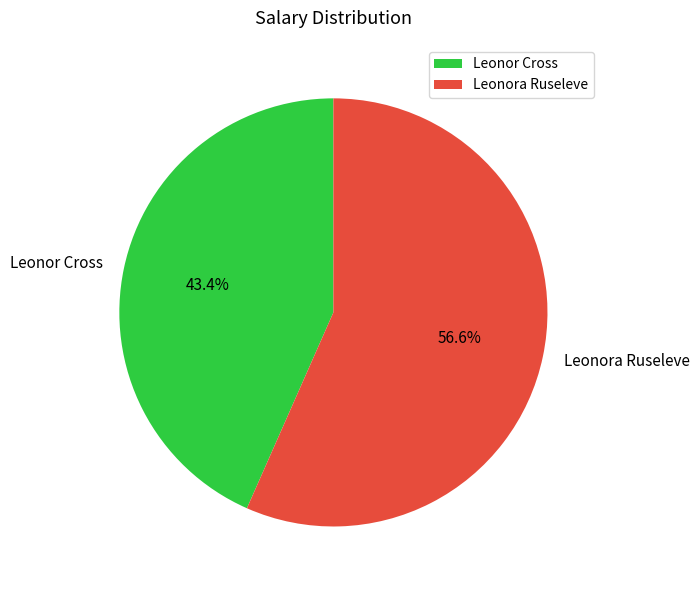

Between Leonor Cross and Leonora Ruseleve, which is larger?

Leonora Ruseleve